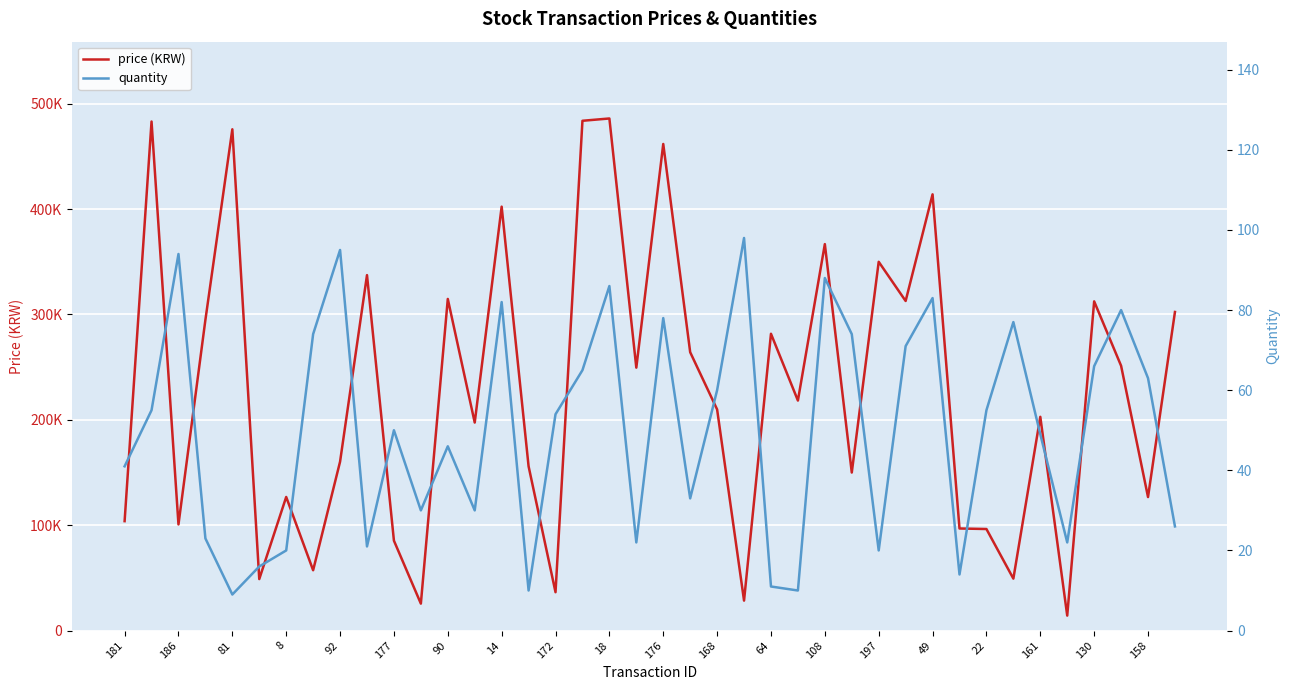

What is the difference between the quantity values at 64 and 27?

28